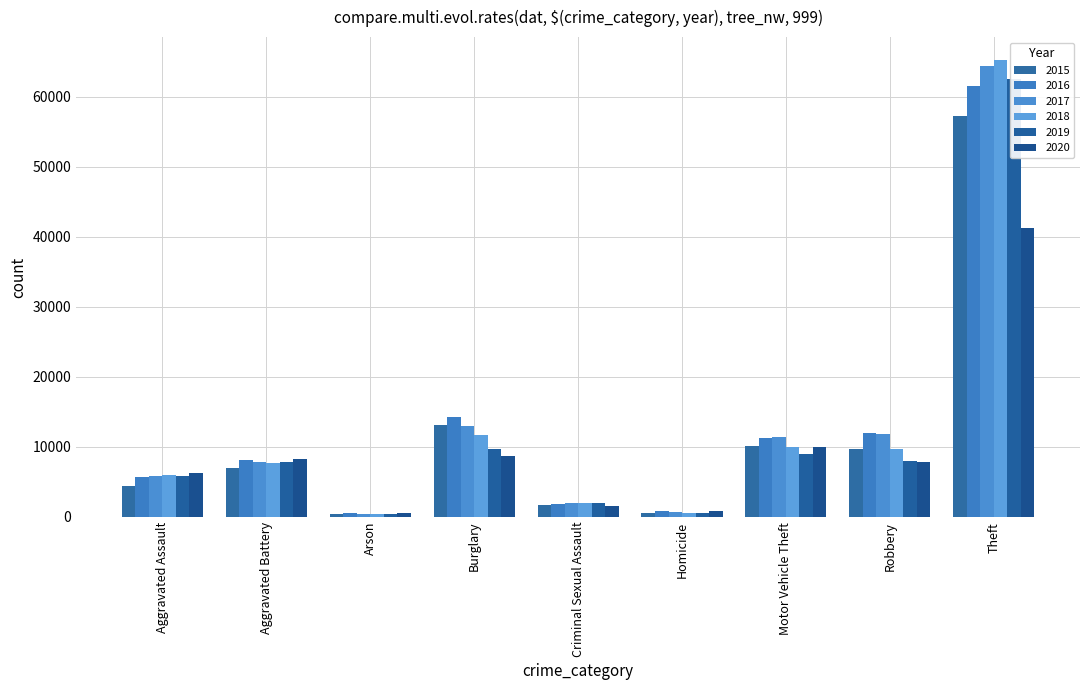

Rank the categories by 2015 value from highest to lowest.

Theft, Burglary, Motor Vehicle Theft, Robbery, Aggravated Battery, Aggravated Assault, Criminal Sexual Assault, Homicide, Arson